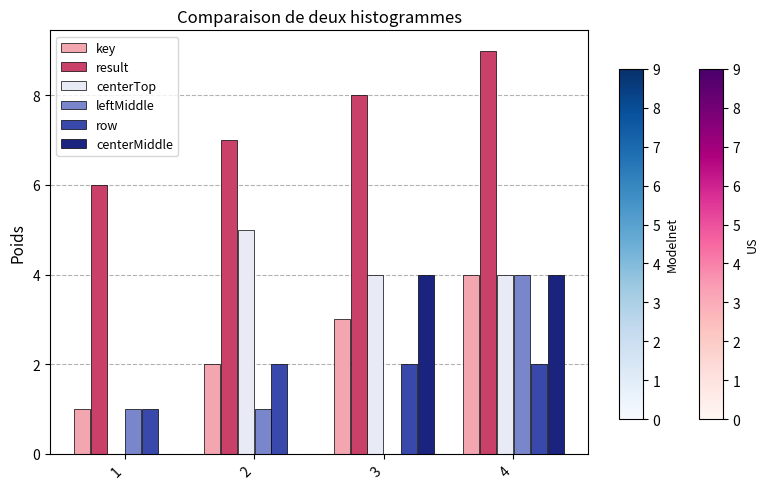

Reading right to left, list all the values displayed in this chart.

key: 4	3	2	1
result: 9	8	7	6
centerTop: 4	4	5	0
leftMiddle: 4	0	1	1
row: 2	2	2	1
centerMiddle: 4	4	0	0